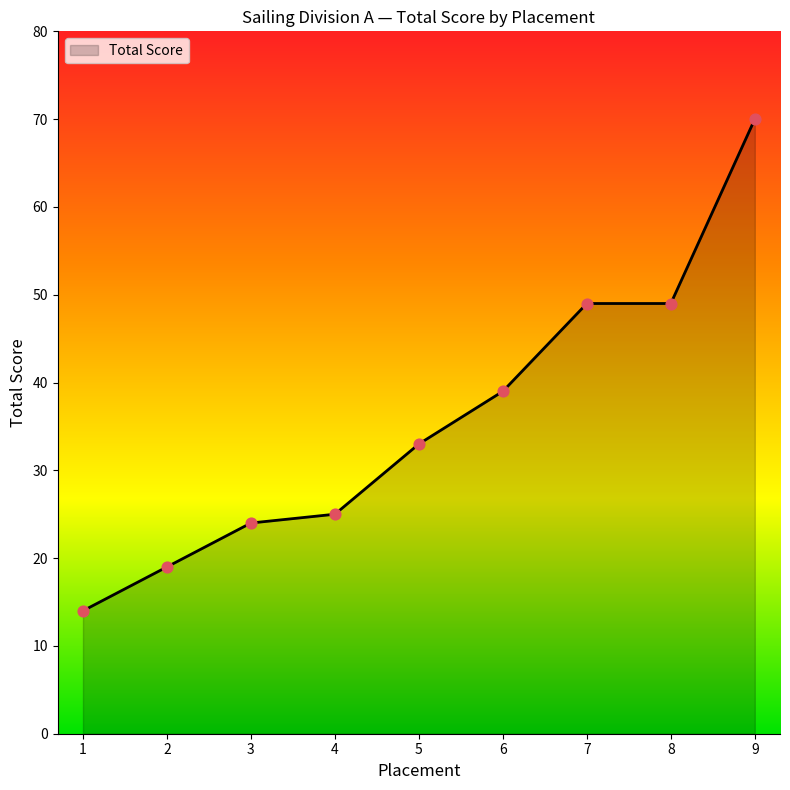

What is the change in value from 4 to 5?

+8